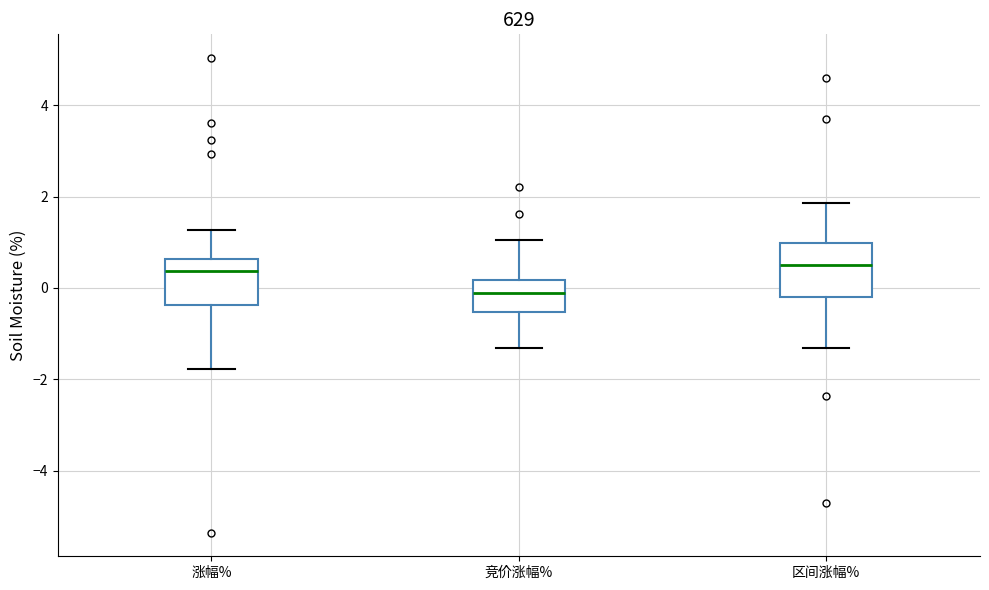

Which box's median line is the lowest?

竞价涨幅%